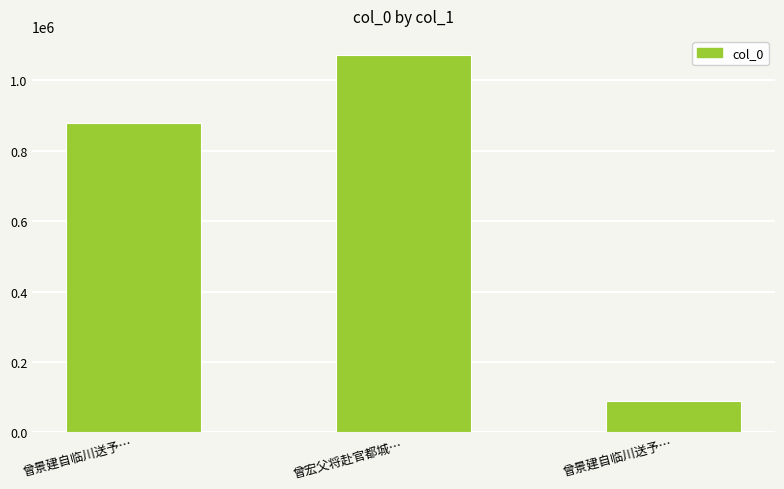

What is the ratio of the value at 曾景建自临川送予… to the value at 曾景建自临川送予…?

0.1